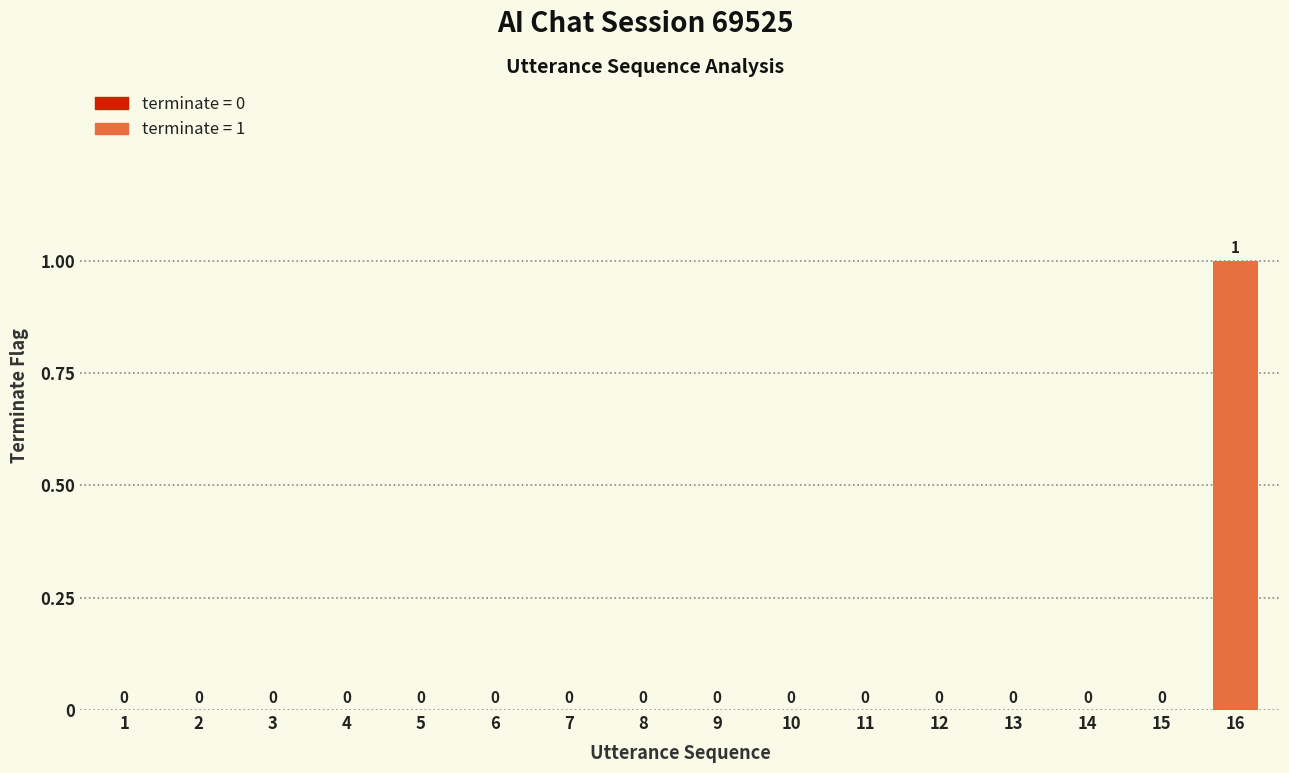

The chart shows a value of -1 at 9. True or false?

False